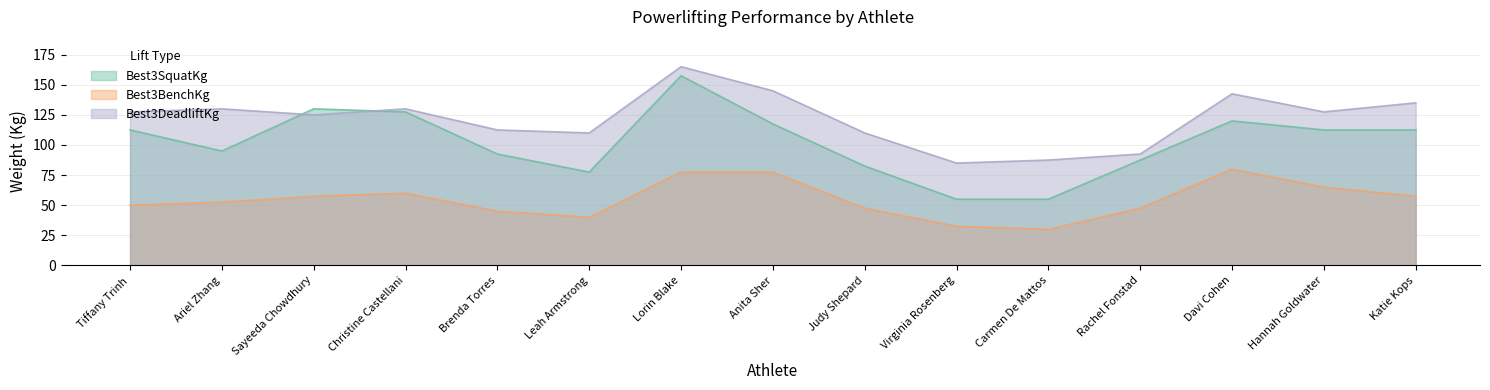

True or false: Best3BenchKg has a value of 8.8 at Virginia Rosenberg.

False